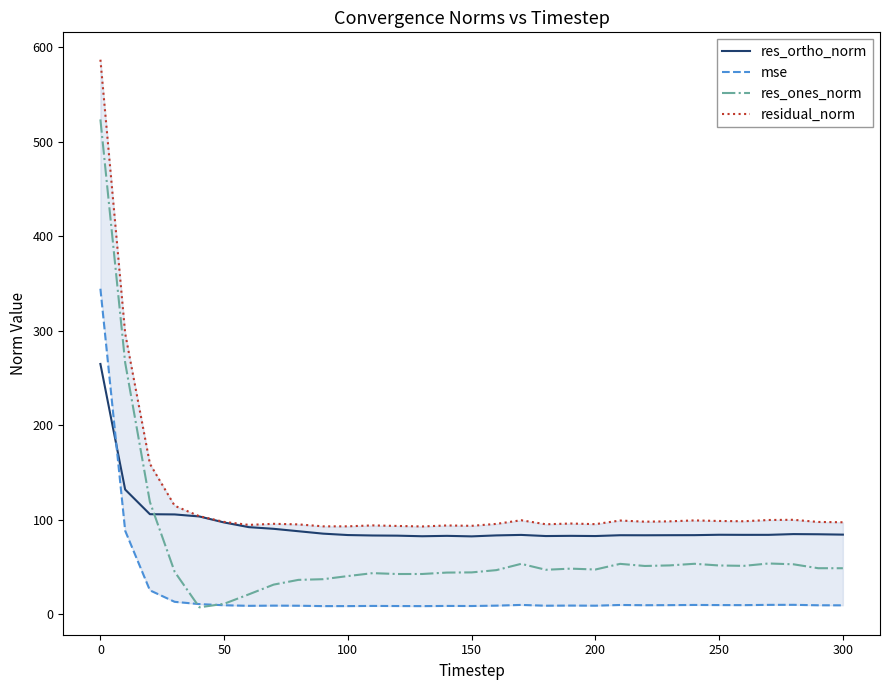

Reading left to right, extract all data points from this chart.

res_ortho_norm: 265.0	132.1	105.9	105.7	103.5	97.2	92.2	90.5	87.9	85.4	83.9	83.4	83.2	82.6	83.0	82.5	83.5	84.0	82.8	83.0	82.8	83.7	83.6	83.7	83.8	84.2	84.1	84.1	84.9	84.7	84.3
mse: 344.6	88.5	25.4	13.2	10.8	9.6	9.0	9.2	9.1	8.7	8.7	8.9	8.7	8.6	8.8	8.8	9.2	9.9	9.1	9.2	9.1	9.9	9.6	9.7	9.9	9.8	9.7	10.0	10.0	9.6	9.5
res_ones_norm: 523.8	266.5	118.9	45.0	7.3	11.1	21.1	31.4	36.4	37.1	40.5	43.5	42.6	42.6	44.2	44.3	46.7	53.4	47.1	48.3	47.4	53.4	51.1	51.7	53.4	51.7	51.3	53.8	52.9	48.8	48.7
residual_norm: 587.0	297.4	159.3	114.9	103.8	97.8	94.6	95.8	95.2	93.1	93.1	94.1	93.5	93.0	94.0	93.6	95.7	99.5	95.3	96.1	95.4	99.3	98.0	98.4	99.4	98.8	98.5	99.8	100.0	97.7	97.4